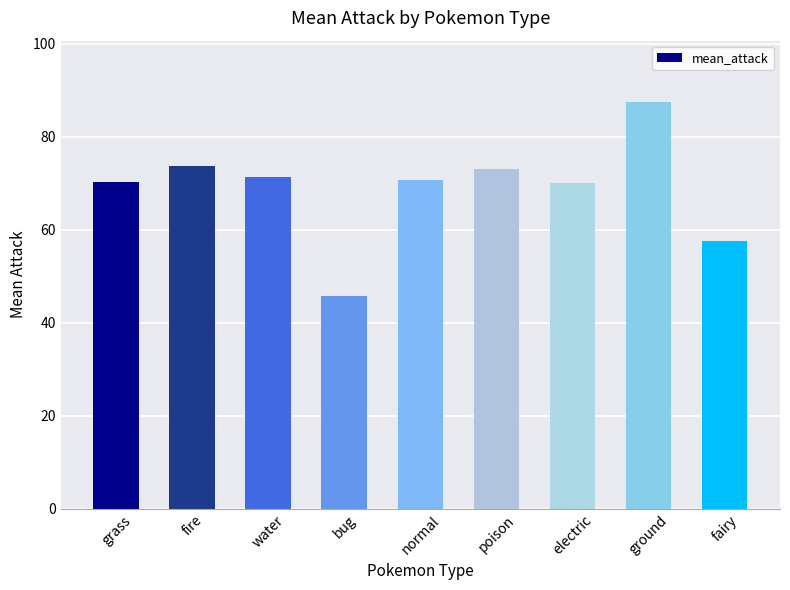

What is the approximate value at water?

71.3